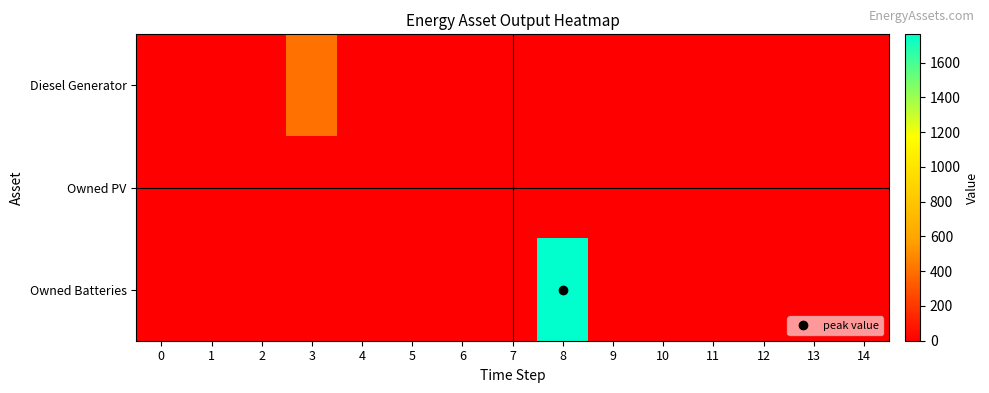

Rank the series at 7 from highest to lowest value.

Diesel Generator, Owned PV, Owned Batteries